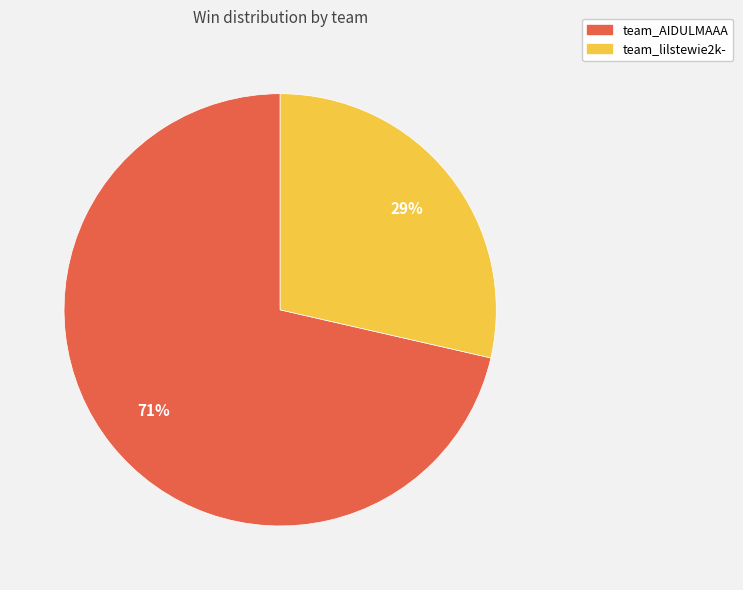

What is the majority slice?

team_AIDULMAAA